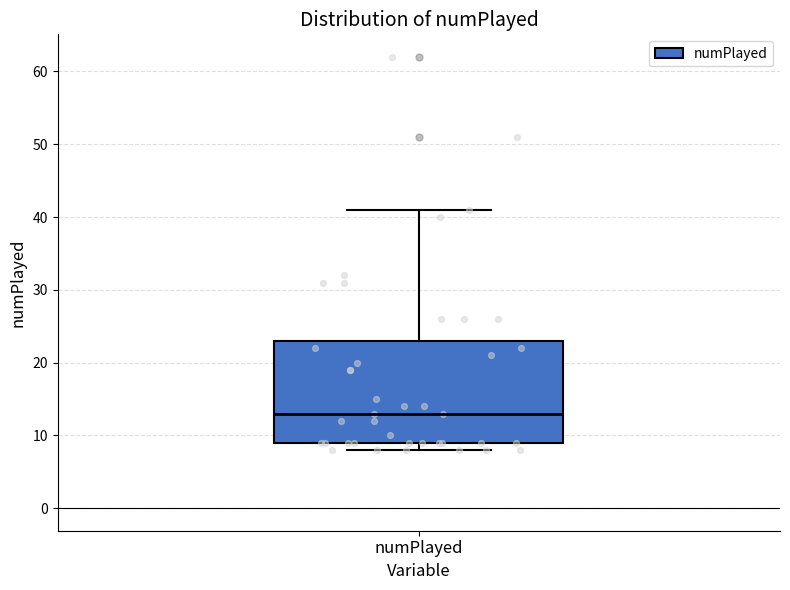

Read this box plot against the y-axis: the position of the median line, the range covered by the box, and the ends of both whiskers. The values are not printed on the chart, so give them approximately, as read against the axis.

median 13, box 9 to 23, whiskers 8 to 41